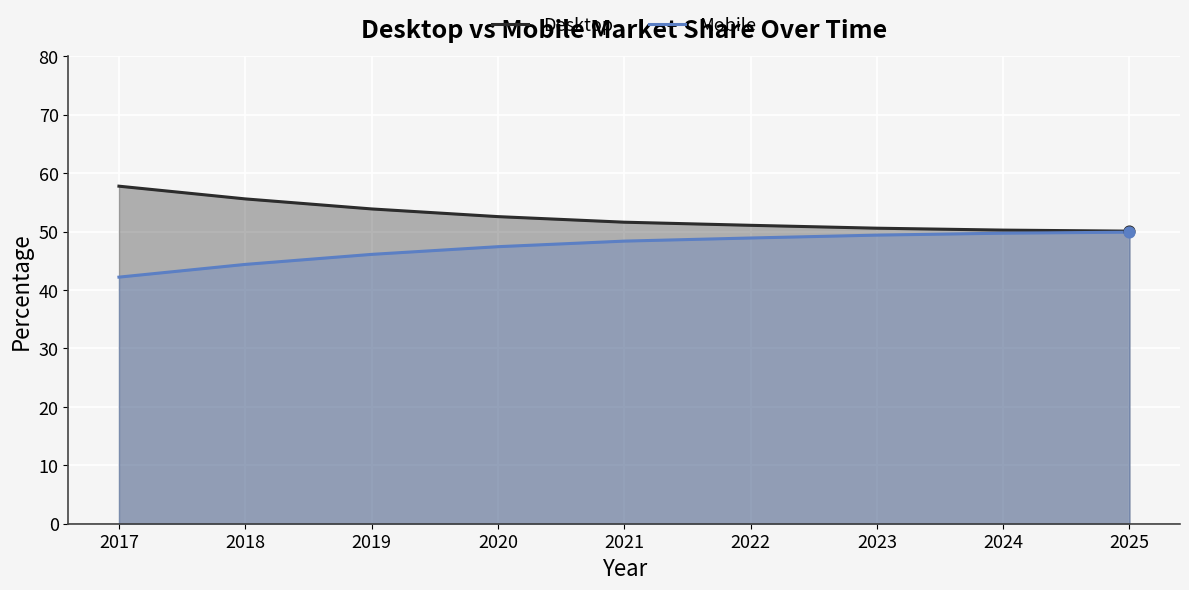

Is the value of Mobile at 2021 greater than the value of Desktop at 2024?

No